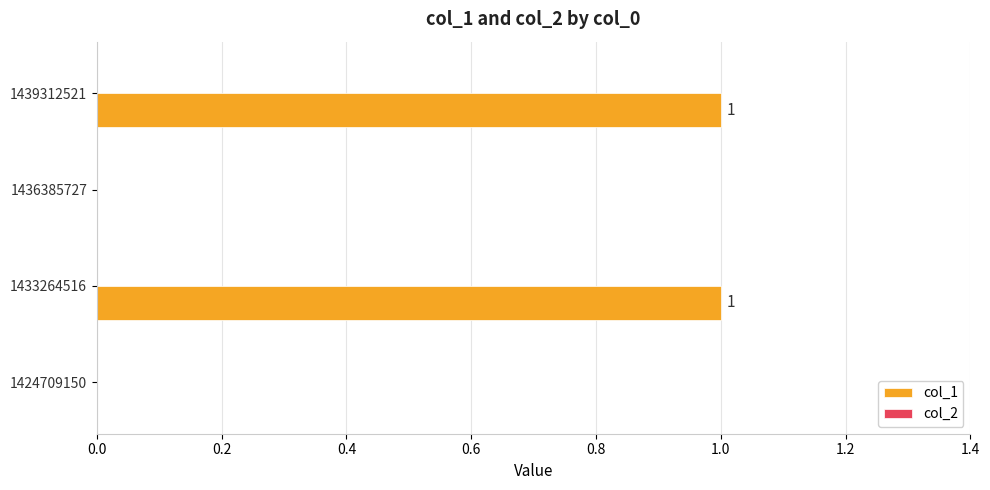

Is it true that the value at 1424709150 is 0?

True